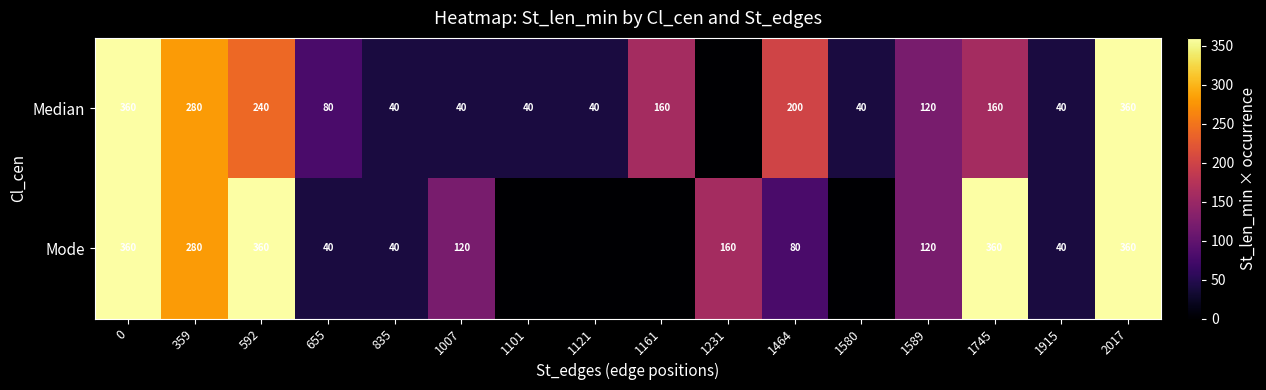

What is the total value across all series at 2017?

720